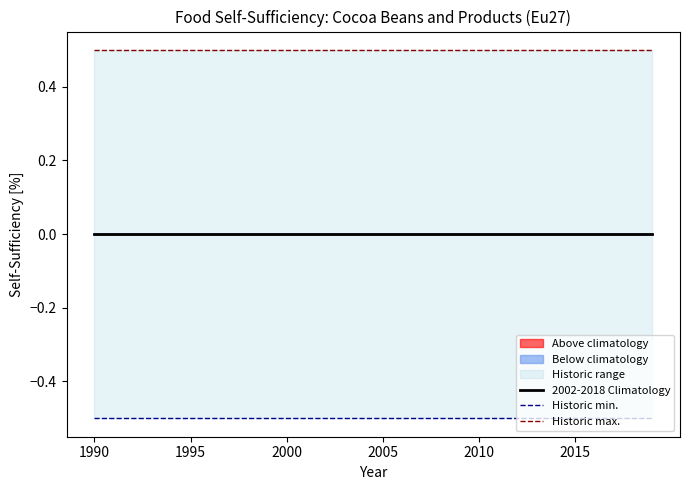

The Historic min. series shows -0.8 at 14. True or false?

False